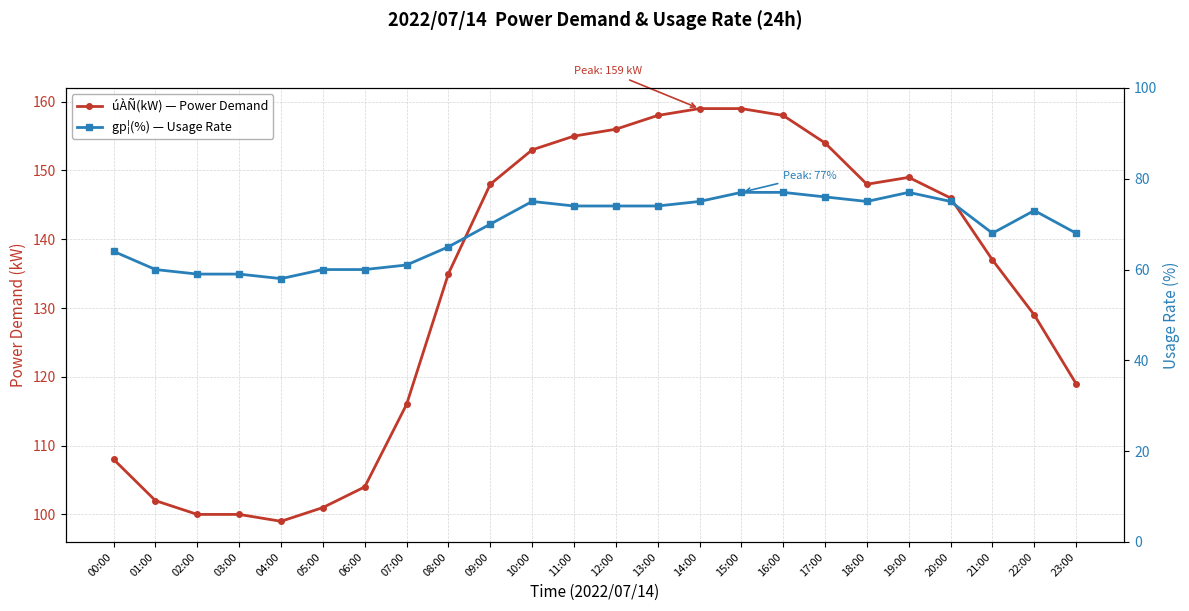

In úÀÑ(kW) — Power Demand, how many points are higher than both neighbors (excluding endpoints)?

1